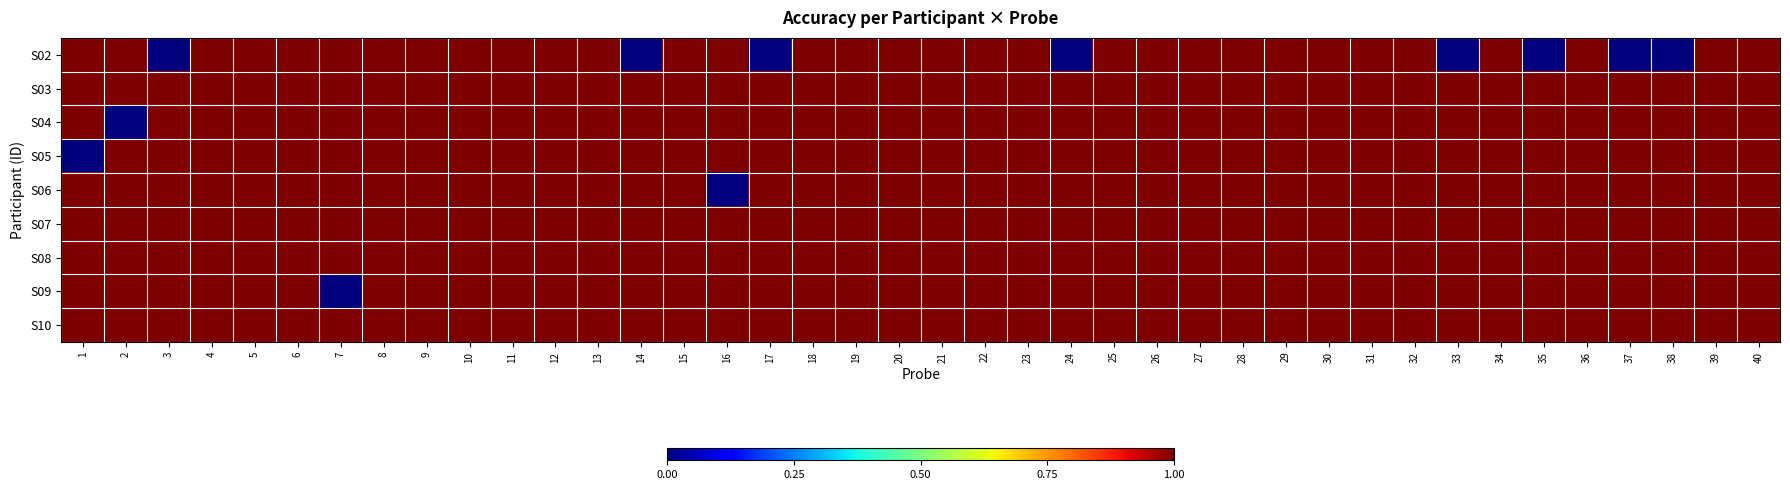

Which has a higher value, 20 or 27?

20